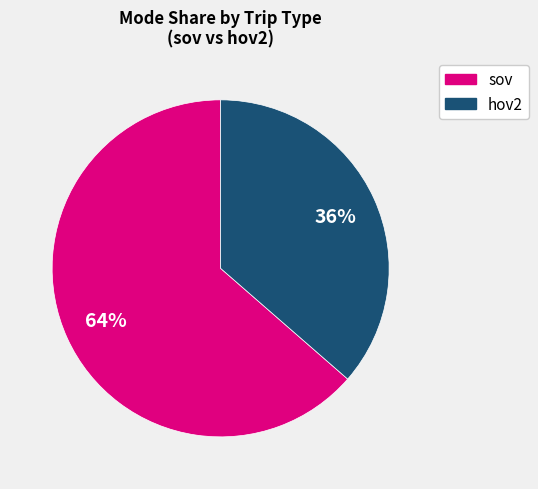

Count the number of slices in the pie.

2